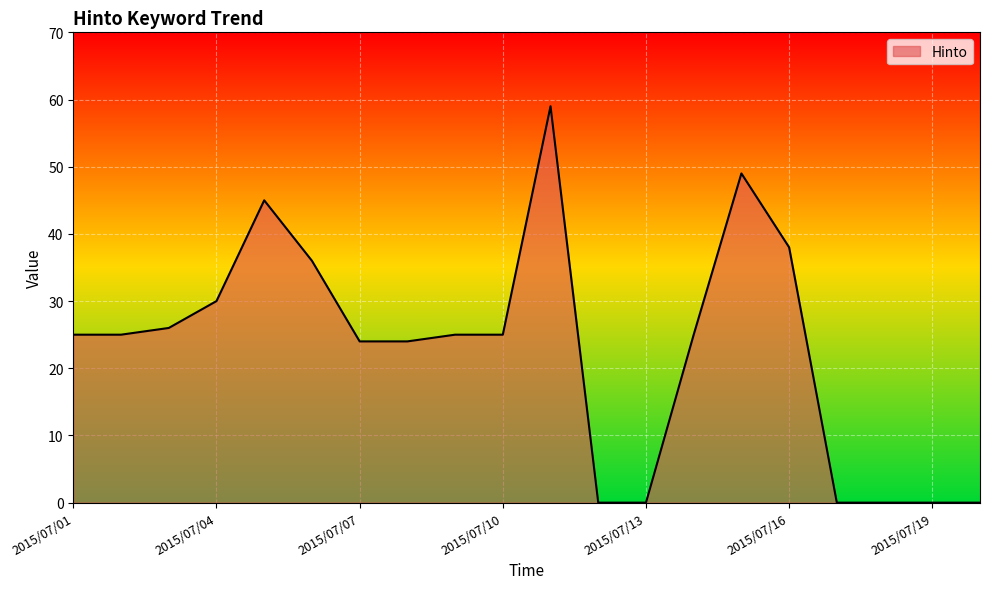

What is the greatest value displayed?

59